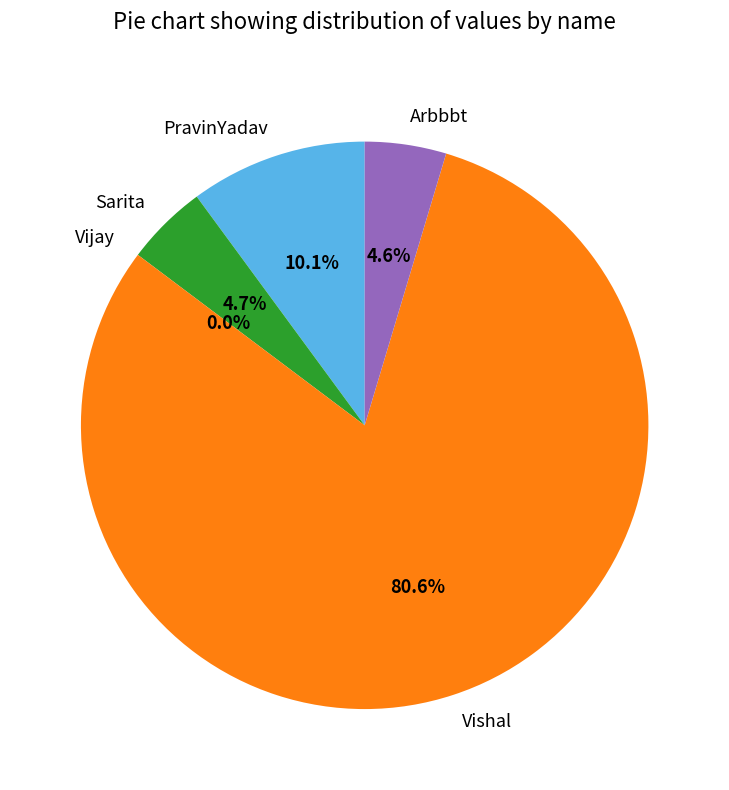

Which has a higher value, Sarita or Vishal?

Vishal